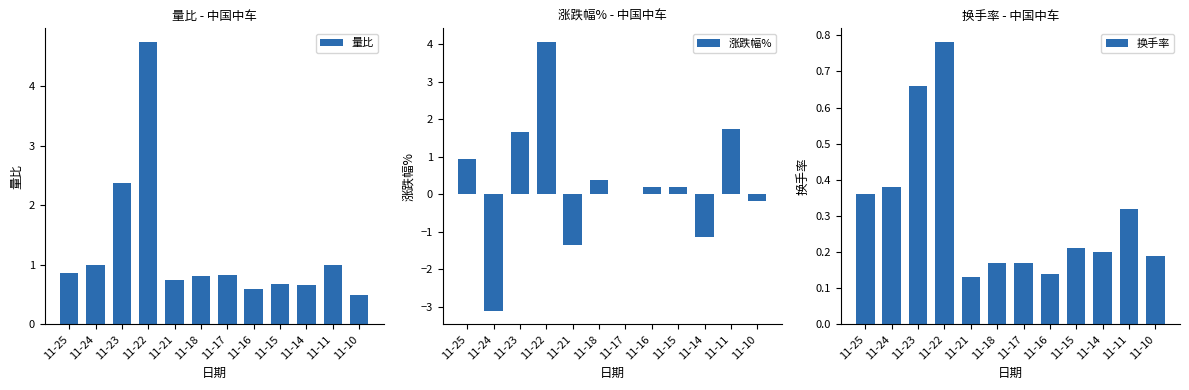

Where is 涨跌幅% nearest to the value 0?

11-17